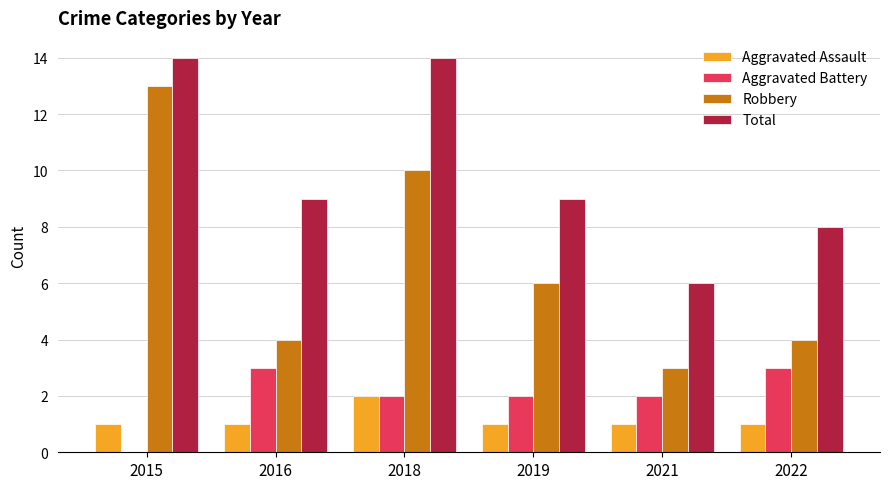

Which series has the largest total across all categories?

Total